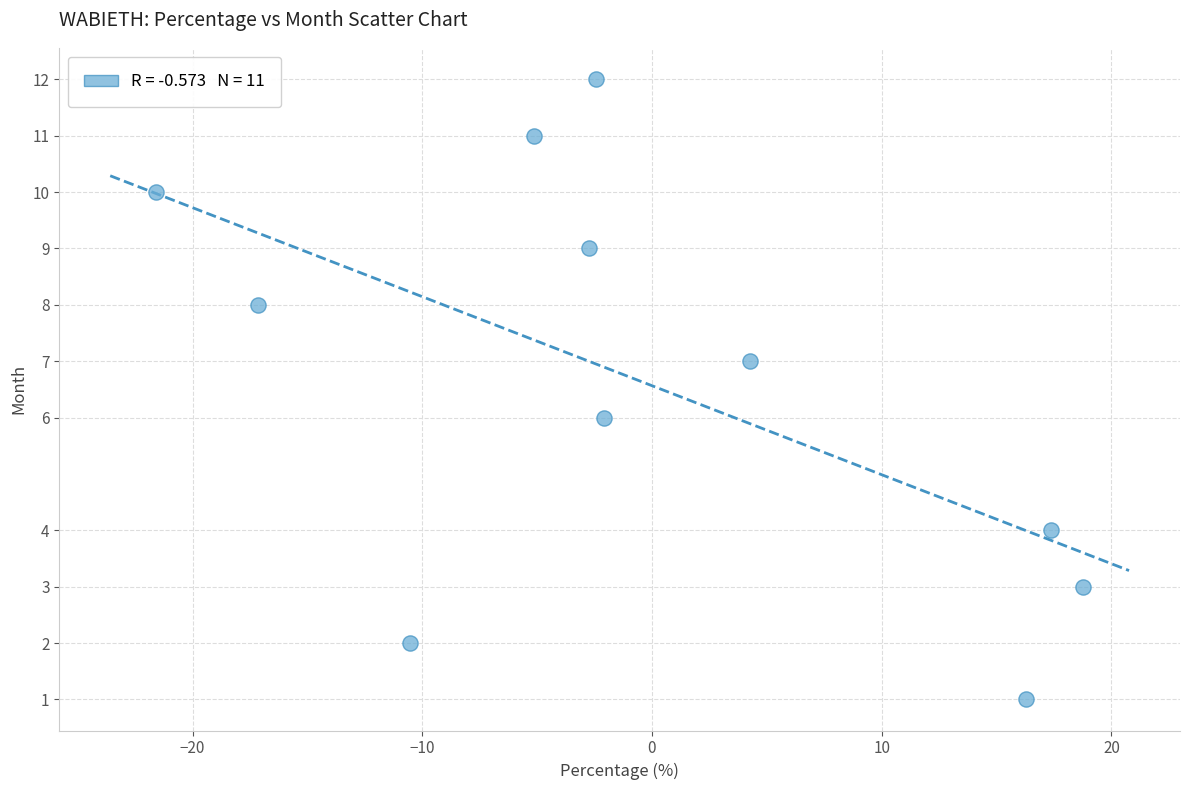

What is the range of Y values (max minus min)?

11